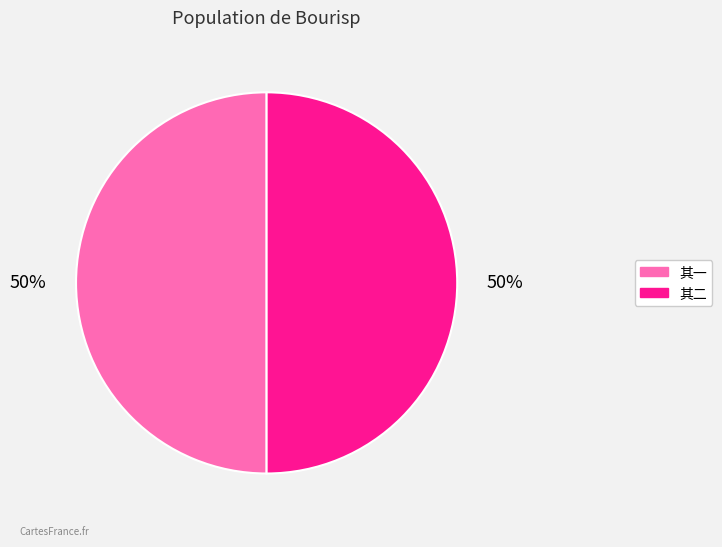

To the nearest percent, what is the average slice percentage?

50%